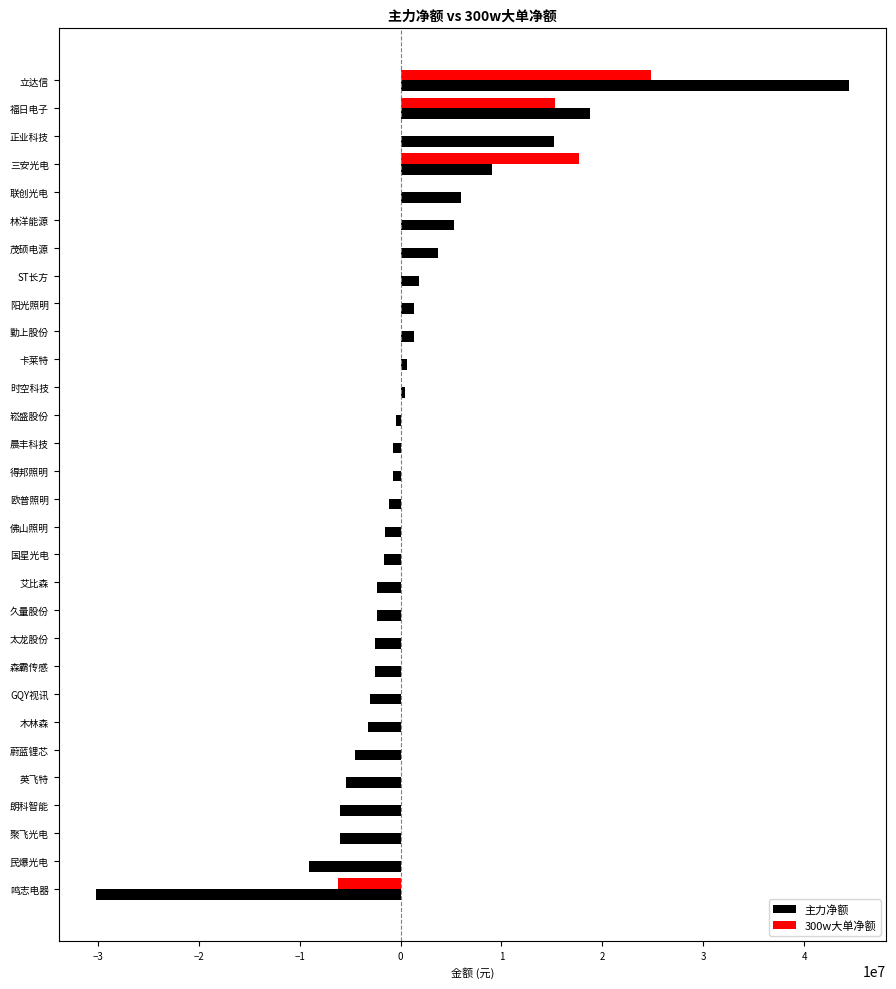

At which category does the chart reach its peak across all series?

立达信